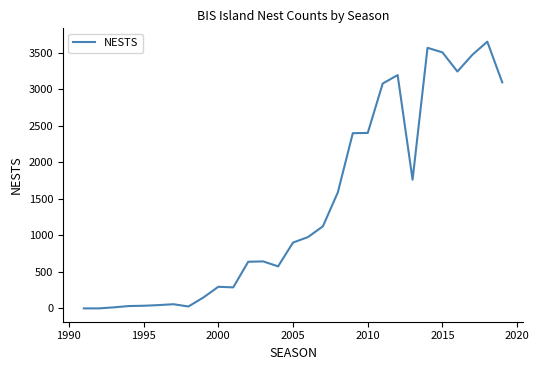

What is the maximum value shown in the chart?

3655